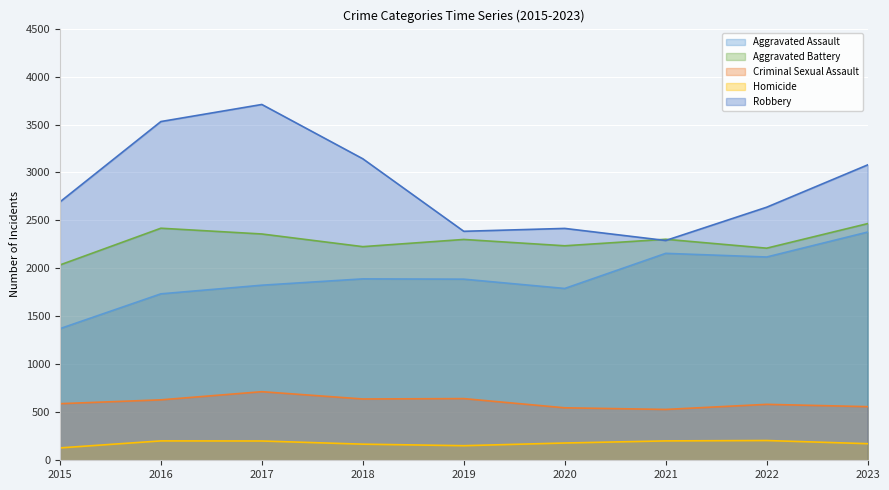

At which label does Aggravated Assault first exceed 1888?

2018